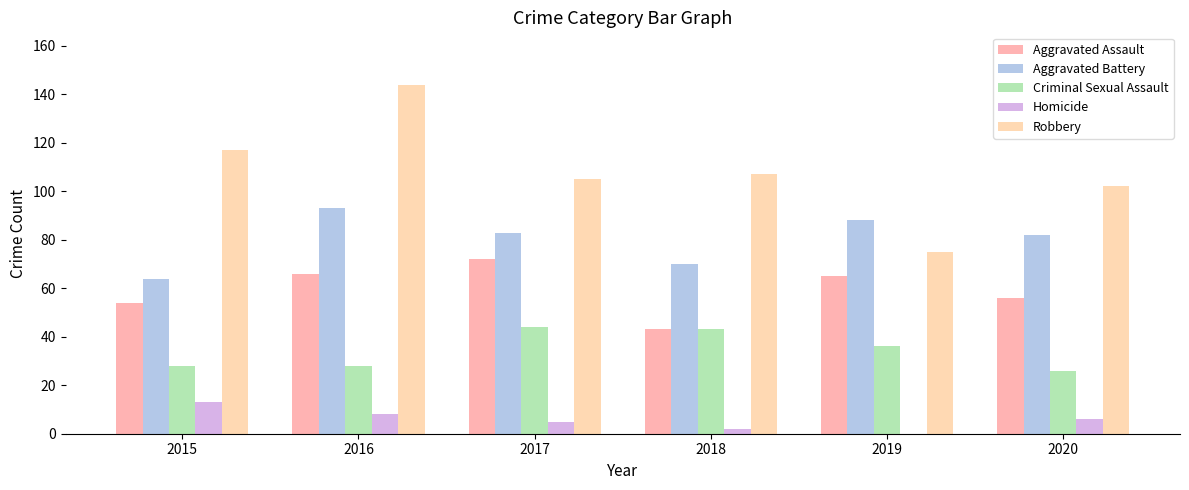

Is it true that Robbery equals 105 at 2017?

True